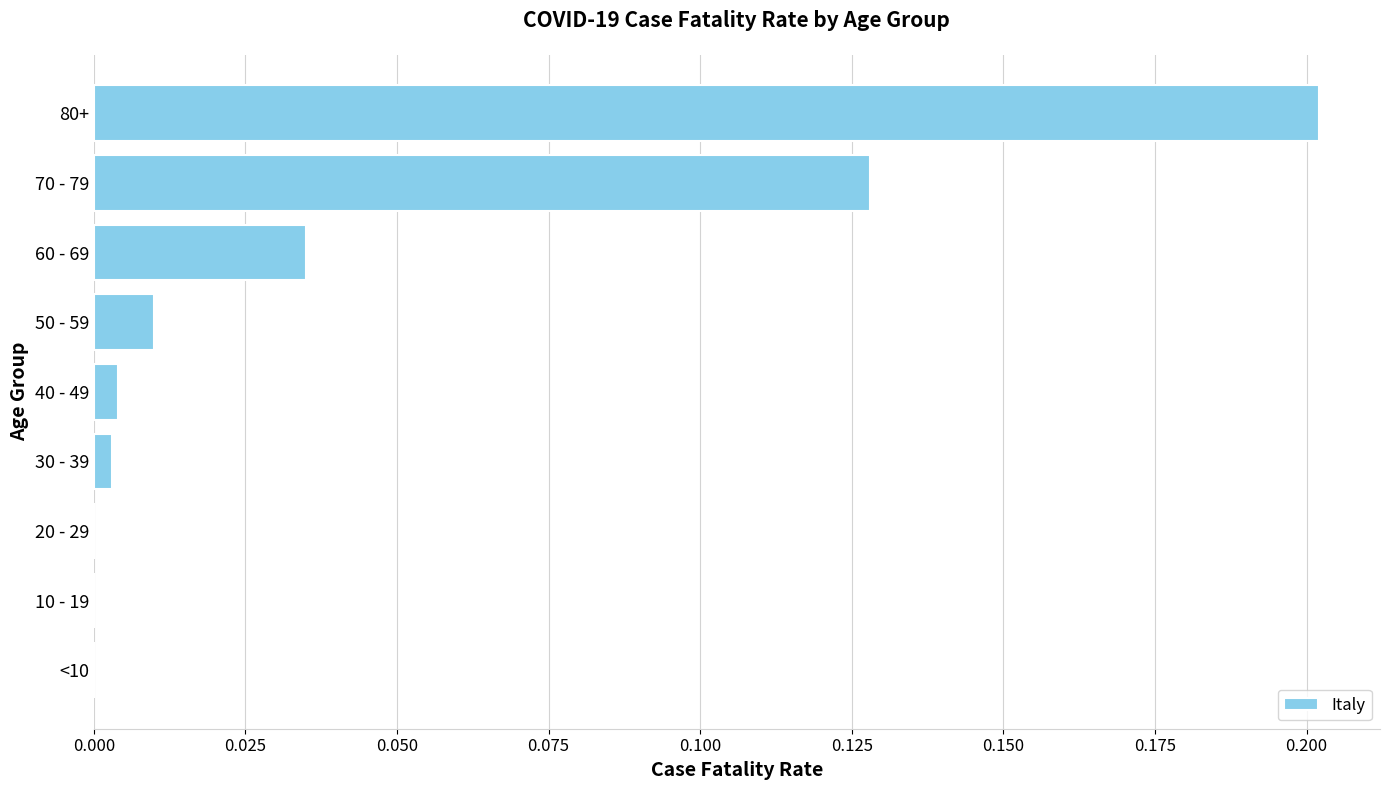

What is the maximum value shown in the chart?

0.2